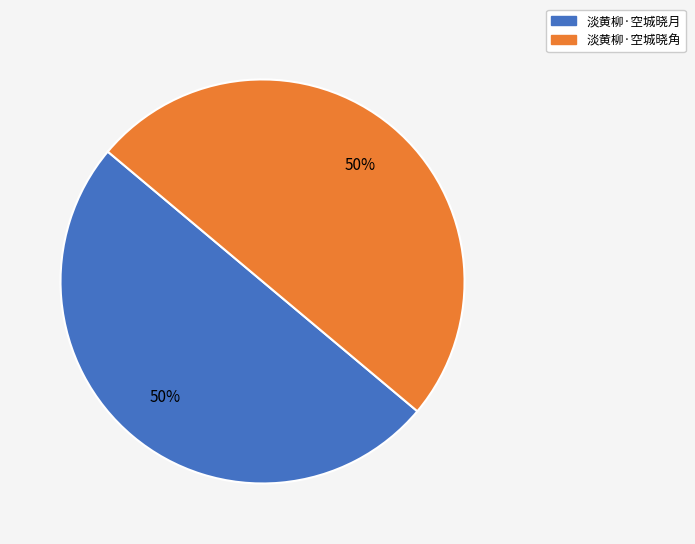

To the nearest percent, what portion does 淡黄柳·空城晓角 represent?

50%